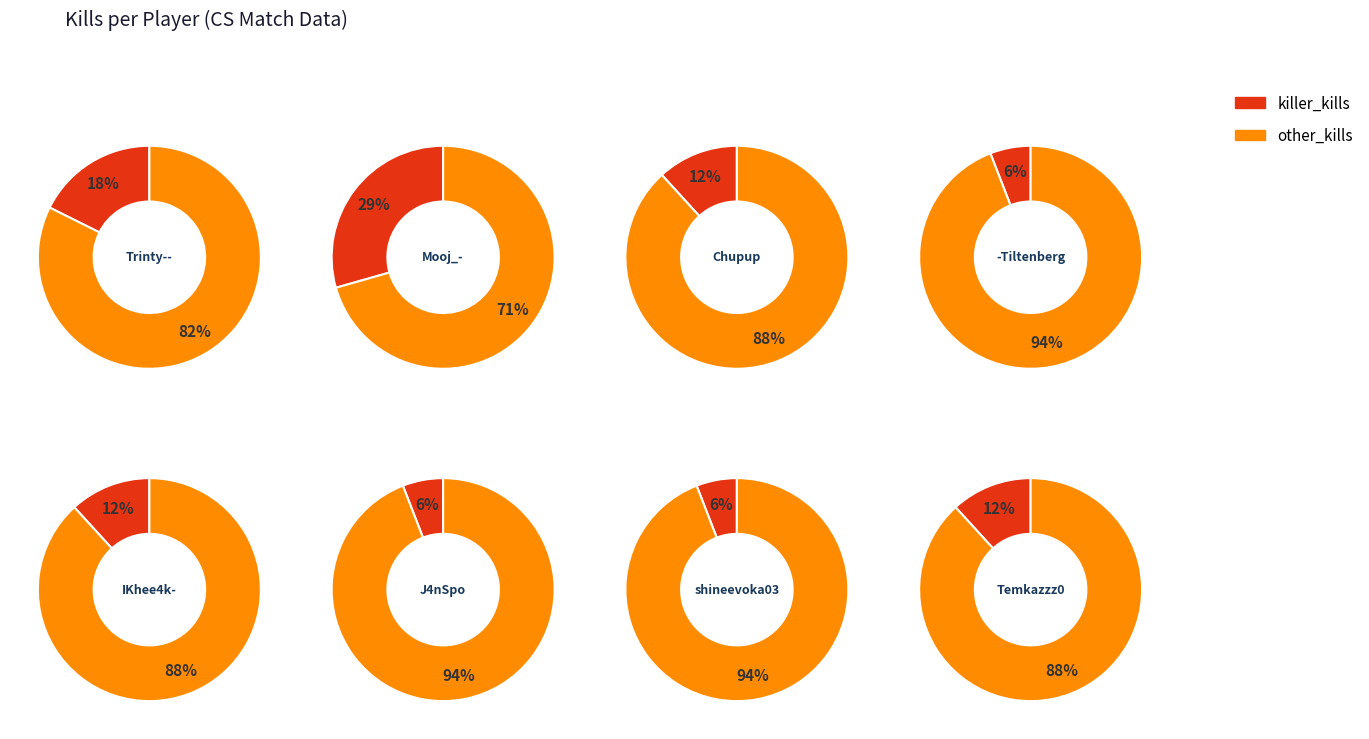

The -Tiltenberg slice represents 6% of the pie. True or false?

True